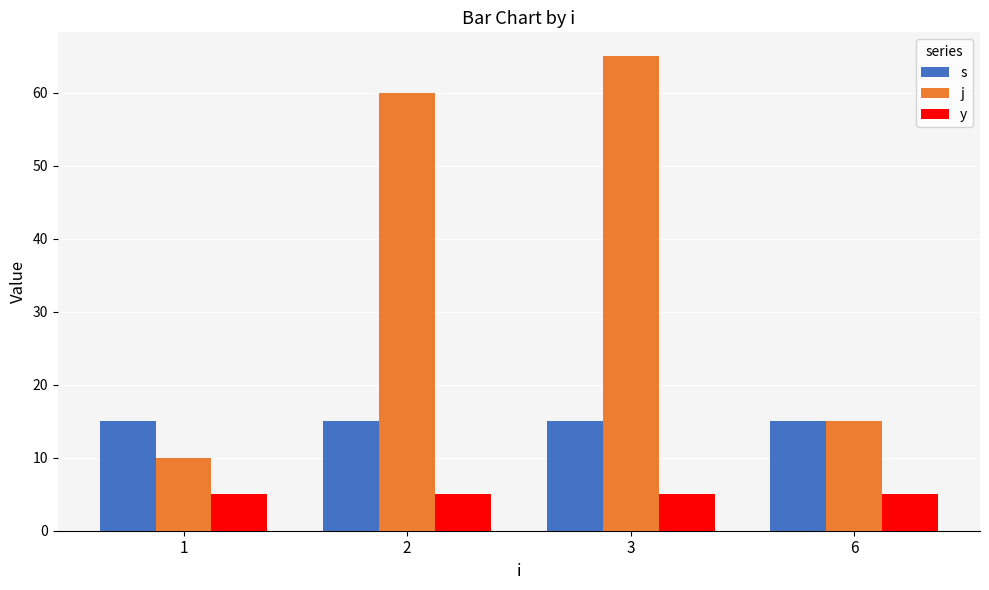

Are the bars horizontal?

No